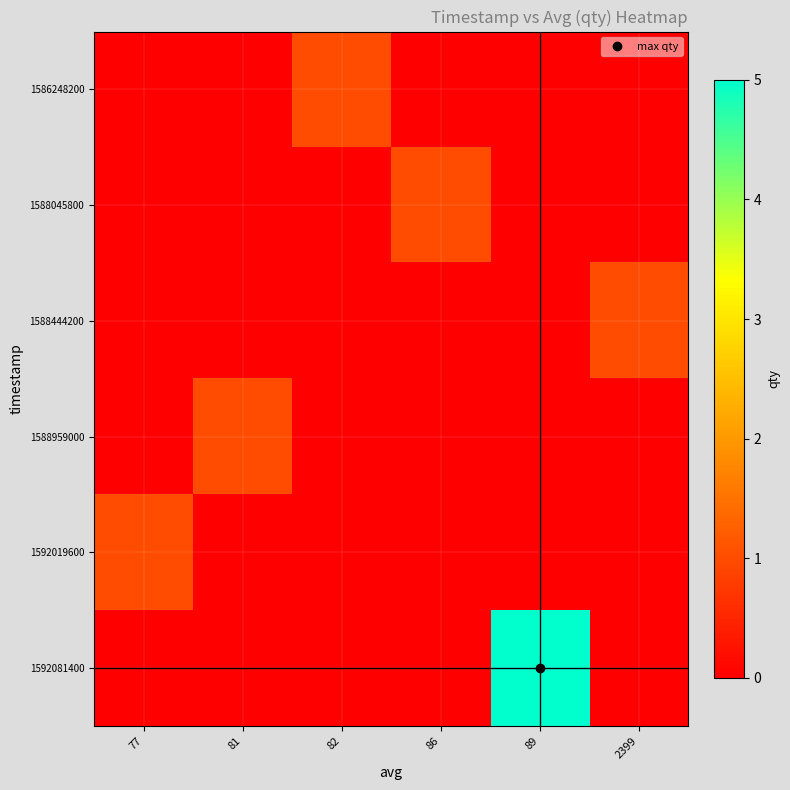

What is the spread (max minus min) of values at 81?

1